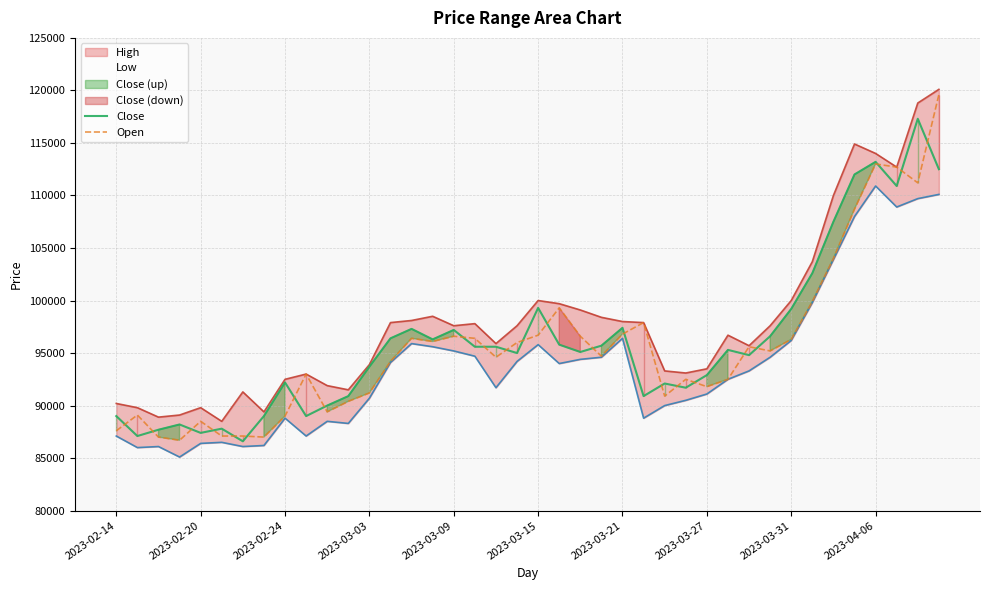

True or false: Close and High cross at least once.

False